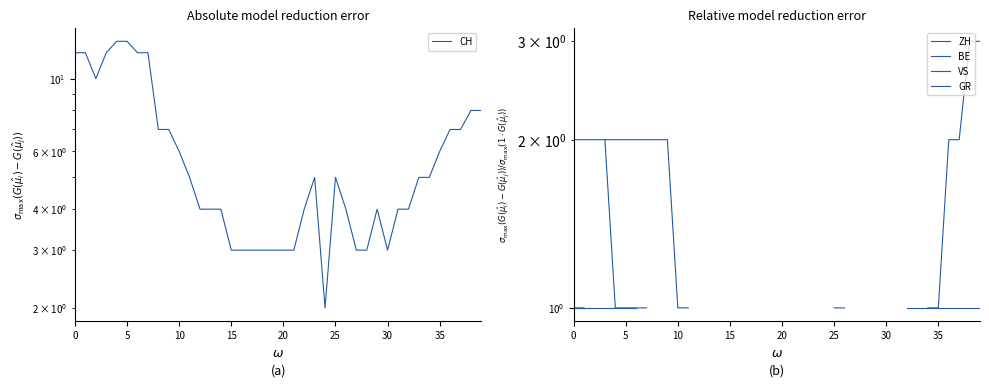

True or false: CH and VS cross at least once.

False